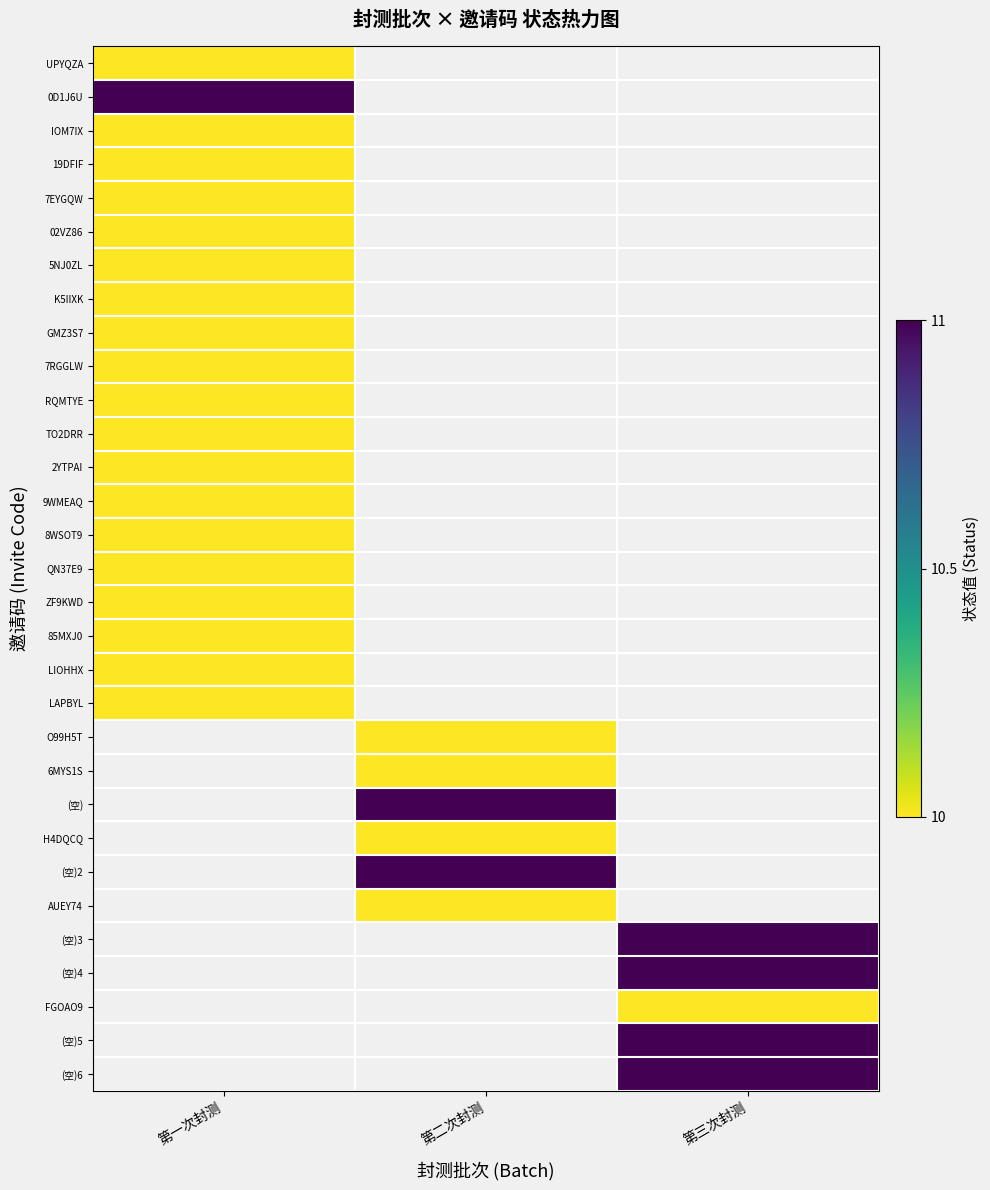

At how many categories does at least one series exceed 10?

3